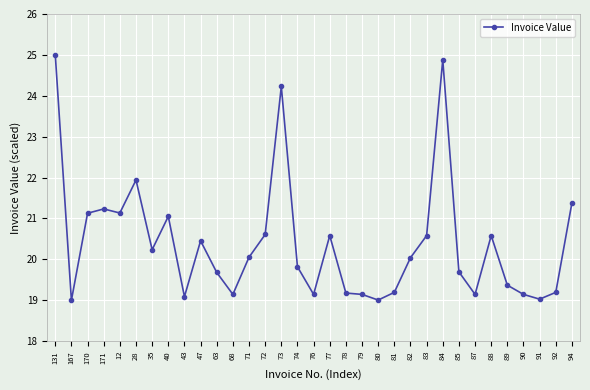

What position from the right is 171?

30